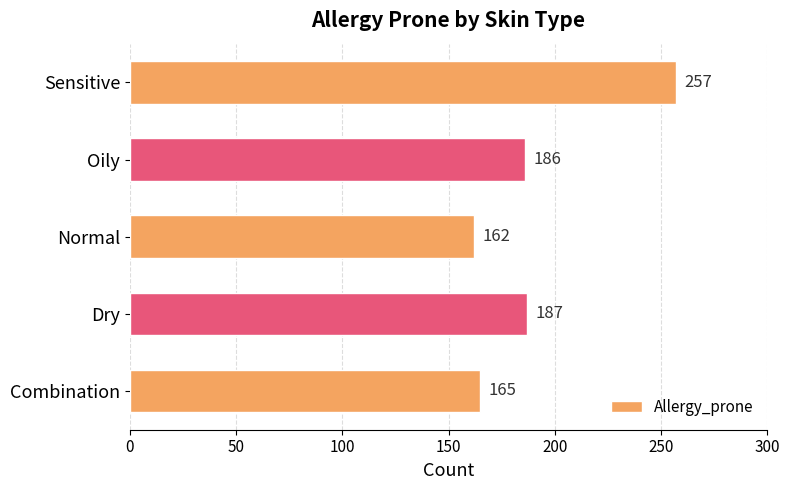

The value at Oily is 186. True or false?

True